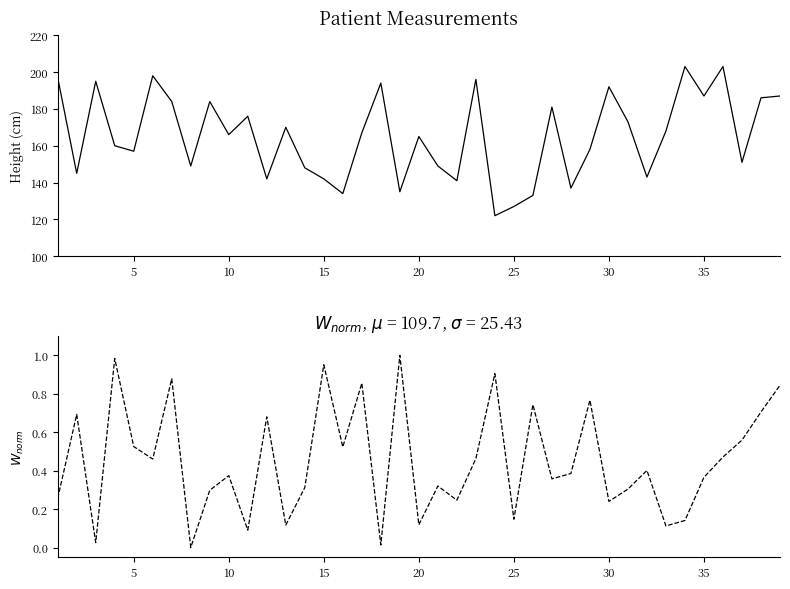

True or false: Height and Weight (normalized) cross at least once.

False